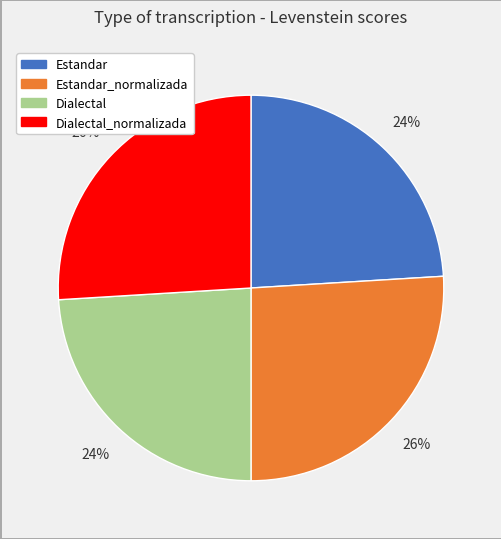

Combined, do Estandar and Dialectal account for over 50%?

No